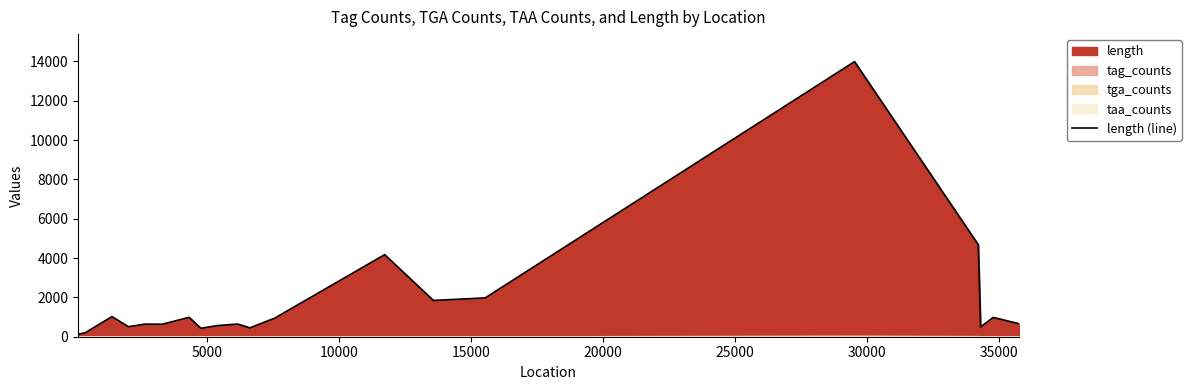

How many values exceed 663?

9